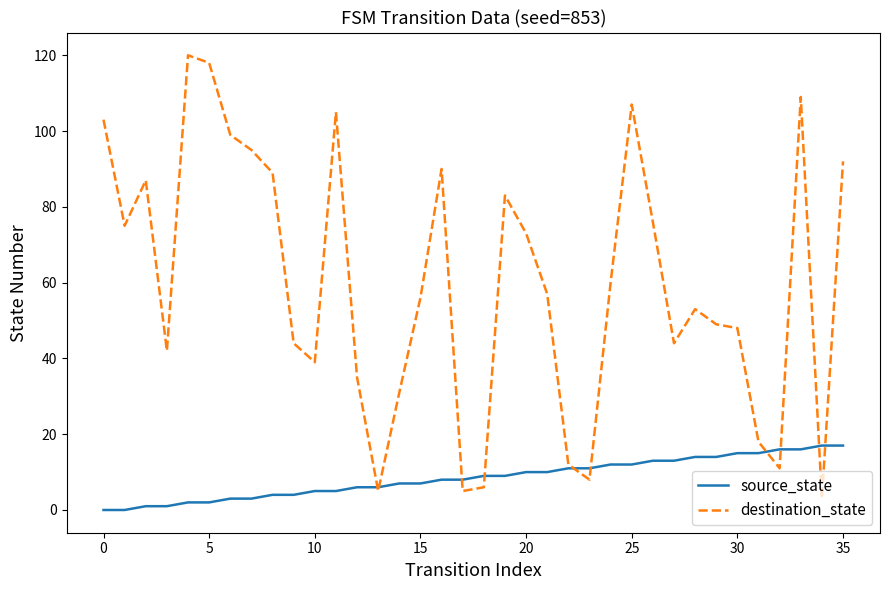

Which series ends up on top after the final intersection of source_state and destination_state?

destination_state